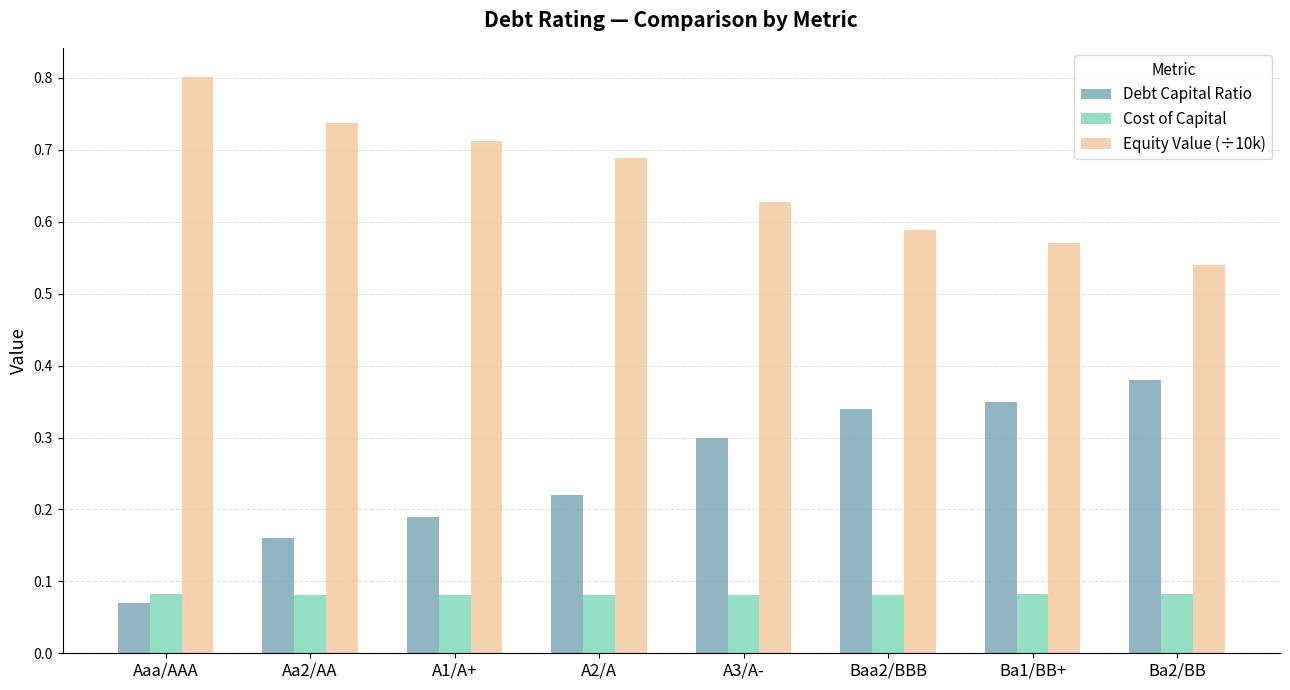

What is the label of the 1st bar from the right?

Ba2/BB